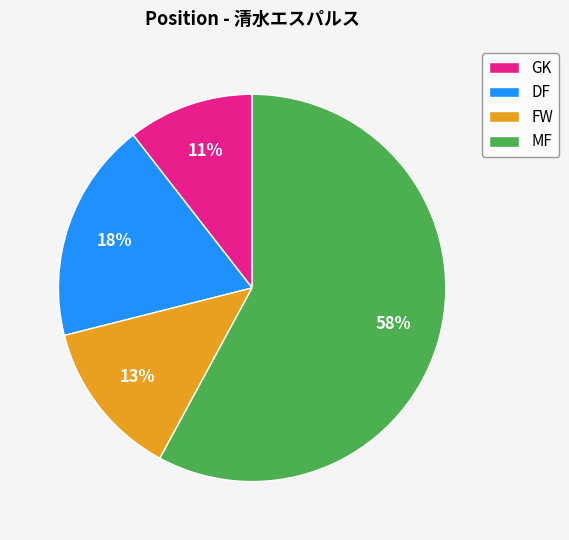

Rank the categories by value from lowest to highest.

GK, FW, DF, MF